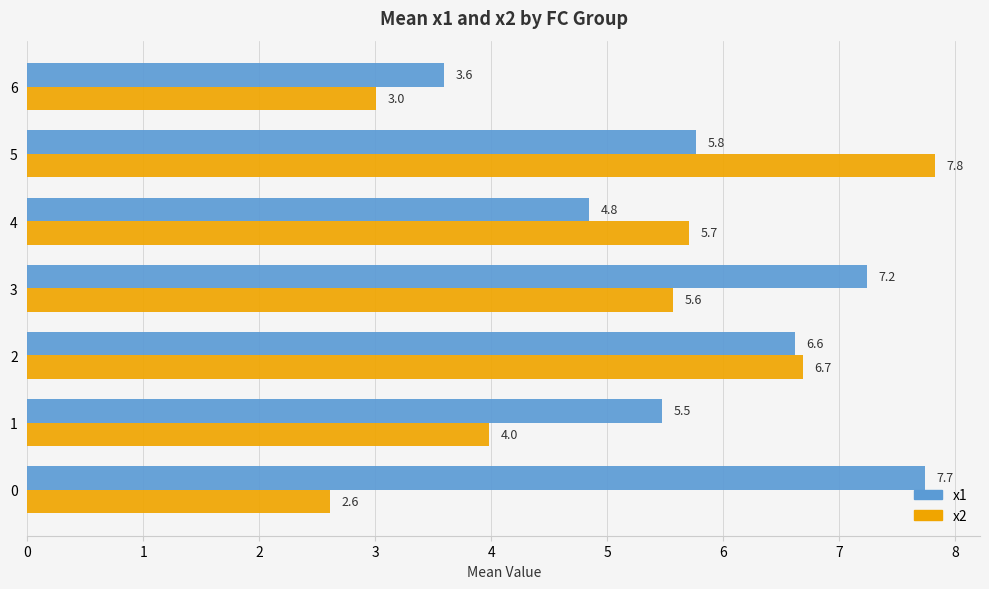

What is the total value across all series at 1?

9.4